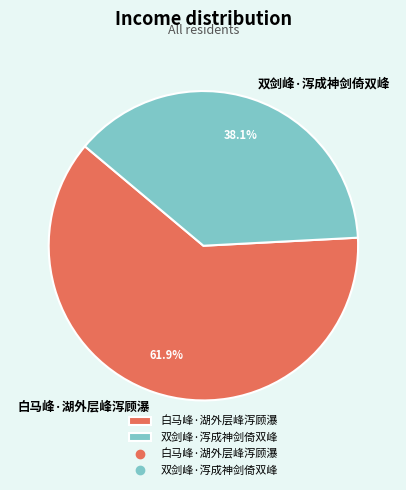

Which category has the biggest portion of the pie?

白马峰·湖外层峰泻顾瀑